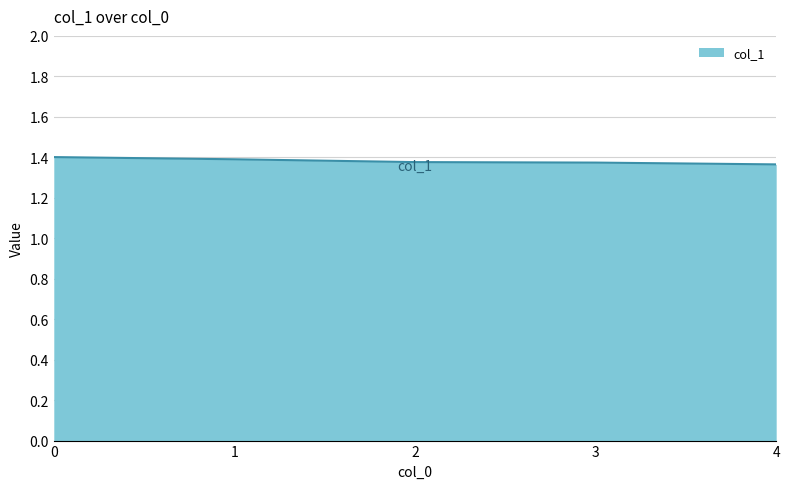

True or false: the data has more than 2 interior local peaks.

False